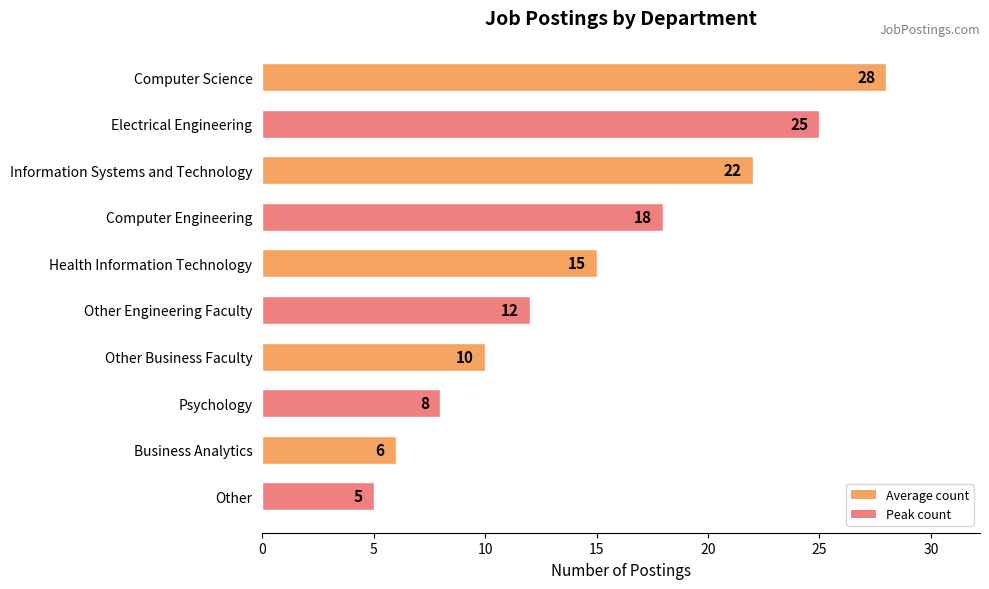

True or false: the data shows 40 at Computer Science.

False